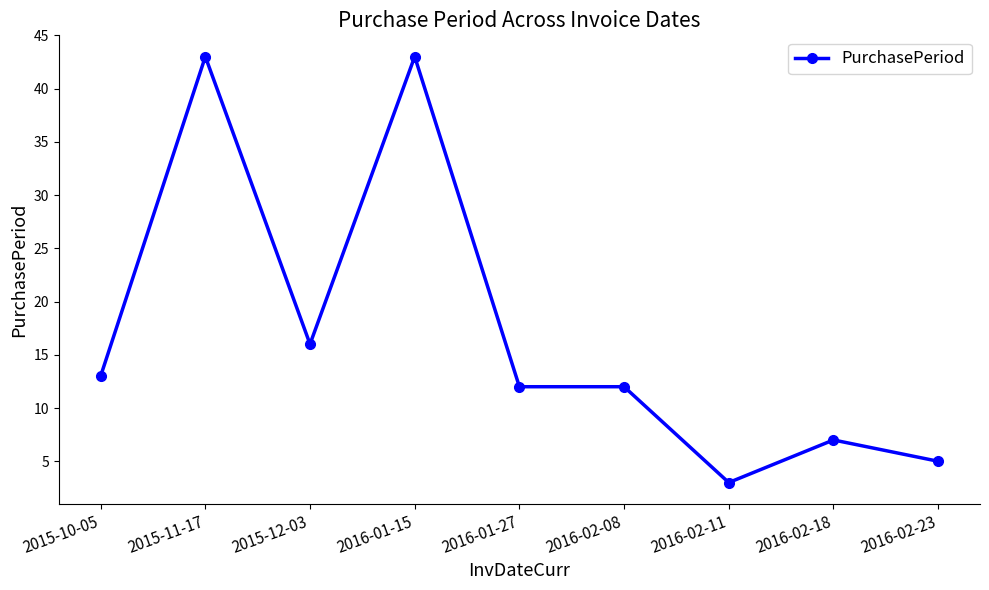

What is the label of the 6th point from the left?

2016-02-08